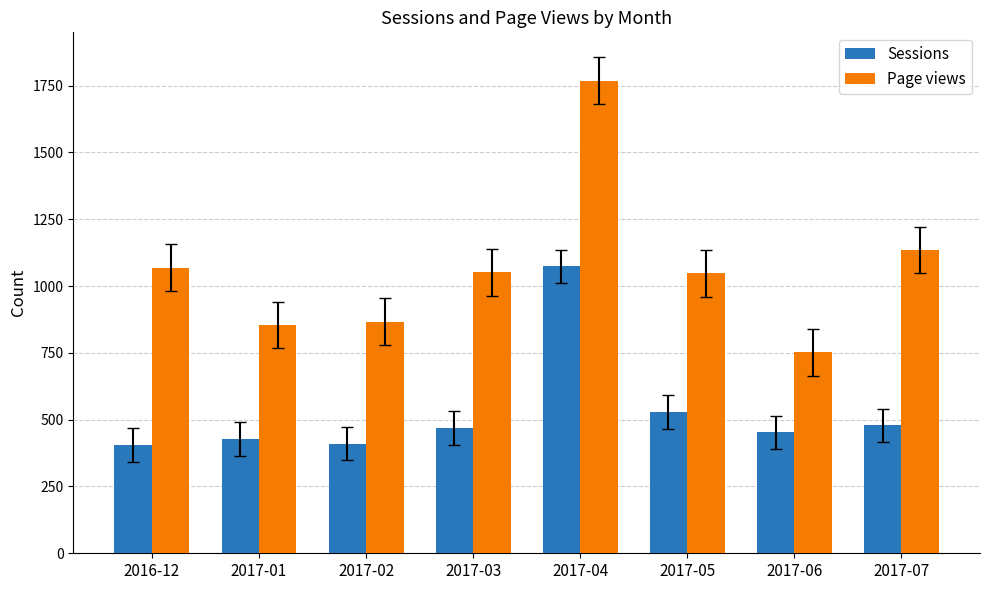

The Page views series shows 1048 at 2017-05. True or false?

True